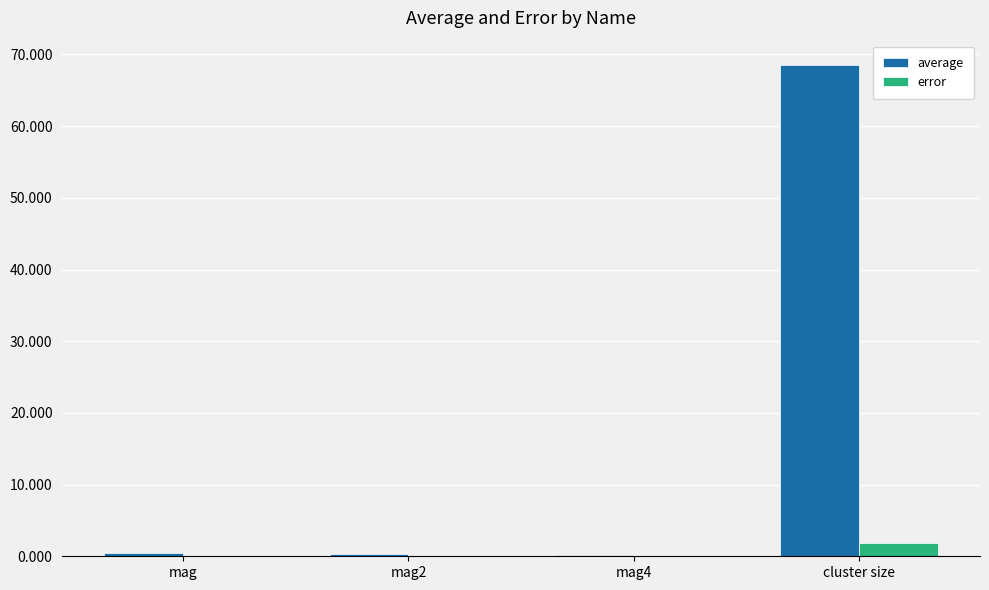

At which label does error reach its peak?

cluster size